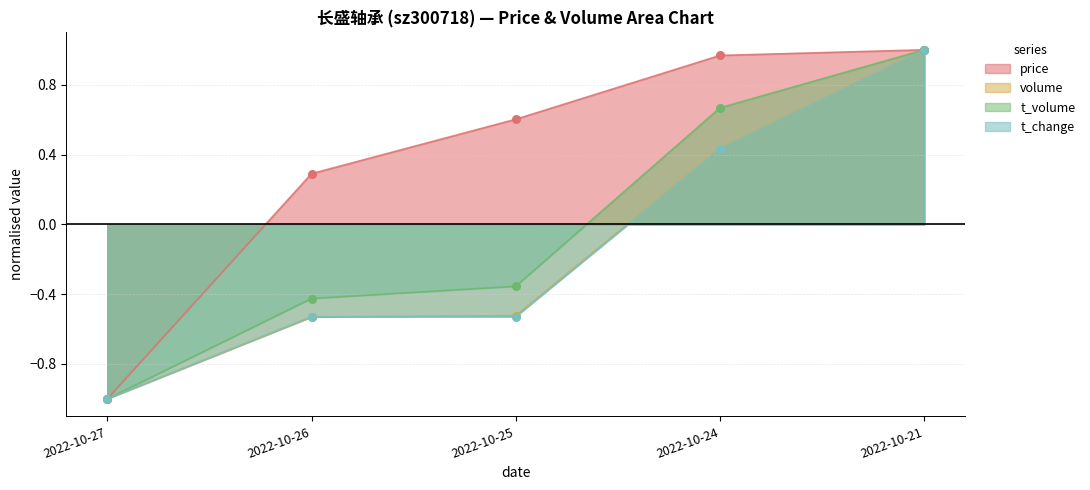

What are all the series names shown in the legend?

price, volume, t_volume, t_change